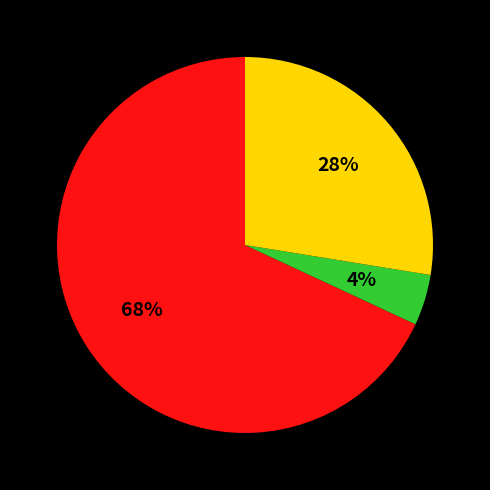

Is there a majority slice in this chart?

Yes